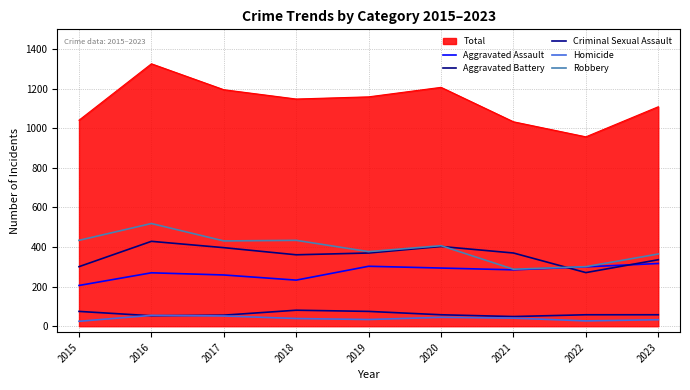

Which series has the largest total across all categories?

Total